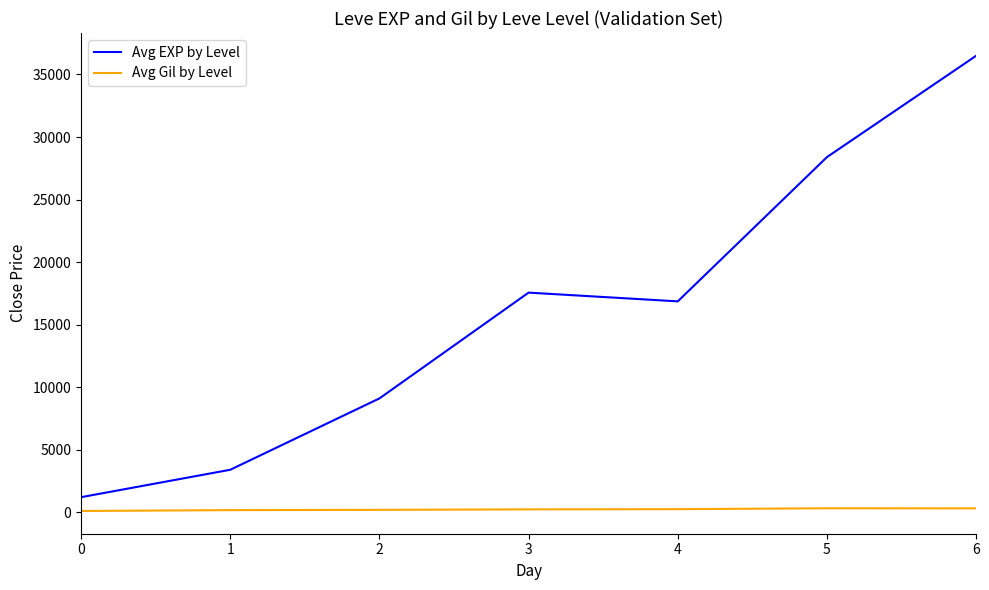

True or false: Avg EXP by Level and Avg Gil by Level cross at least once.

False